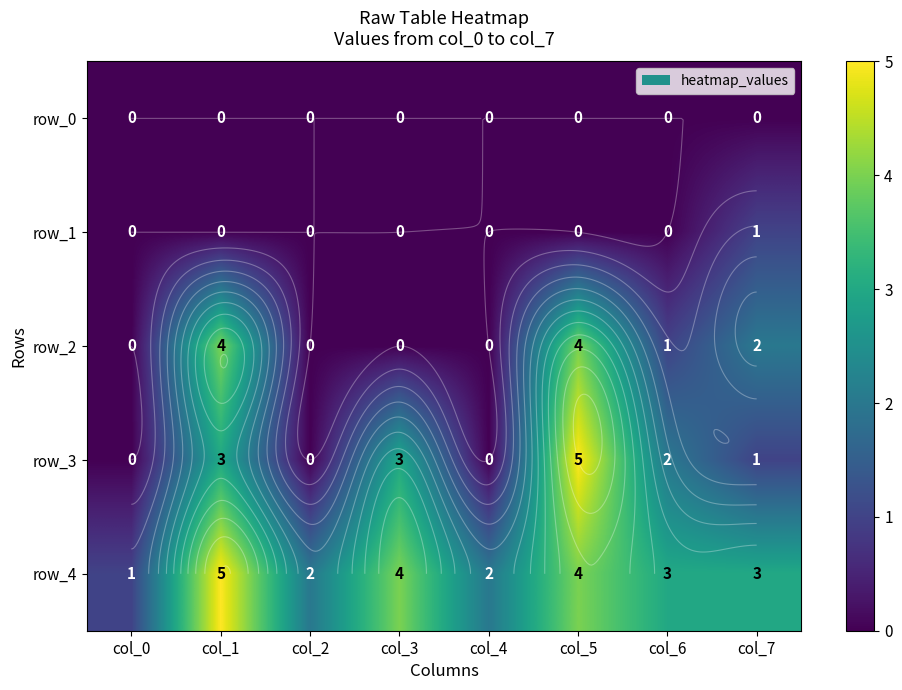

Reading right to left, extract all data points from this chart.

row_0: col_7=0	col_6=0	col_5=0	col_4=0	col_3=0	col_2=0	col_1=0	col_0=0
row_1: col_7=1	col_6=0	col_5=0	col_4=0	col_3=0	col_2=0	col_1=0	col_0=0
row_2: col_7=2	col_6=1	col_5=4	col_4=0	col_3=0	col_2=0	col_1=4	col_0=0
row_3: col_7=1	col_6=2	col_5=5	col_4=0	col_3=3	col_2=0	col_1=3	col_0=0
row_4: col_7=3	col_6=3	col_5=4	col_4=2	col_3=4	col_2=2	col_1=5	col_0=1